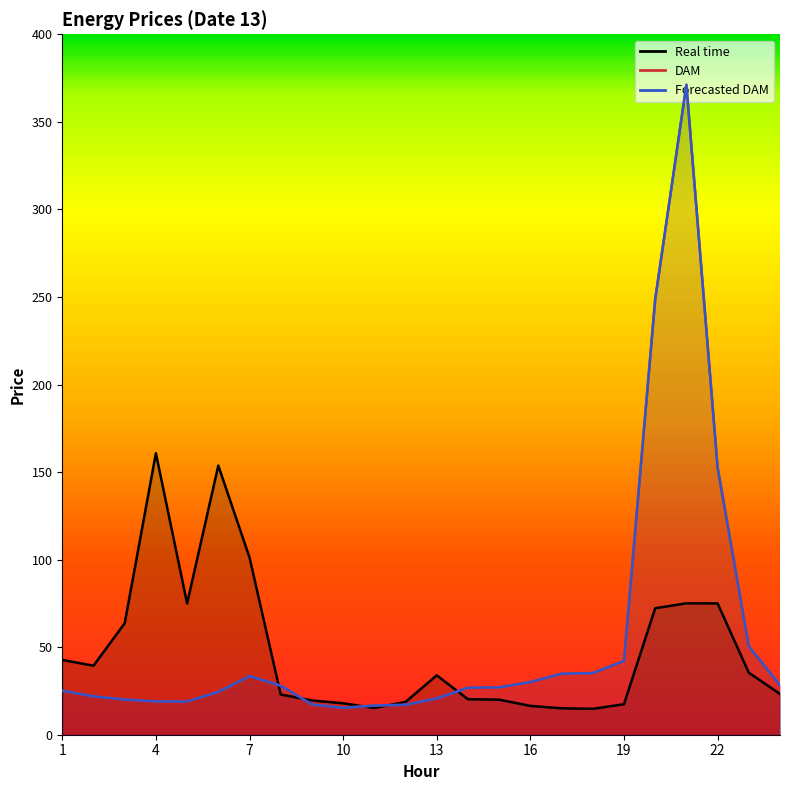

What are all the series names shown in the legend?

Real time line, DAM line, Forecasted DAM line